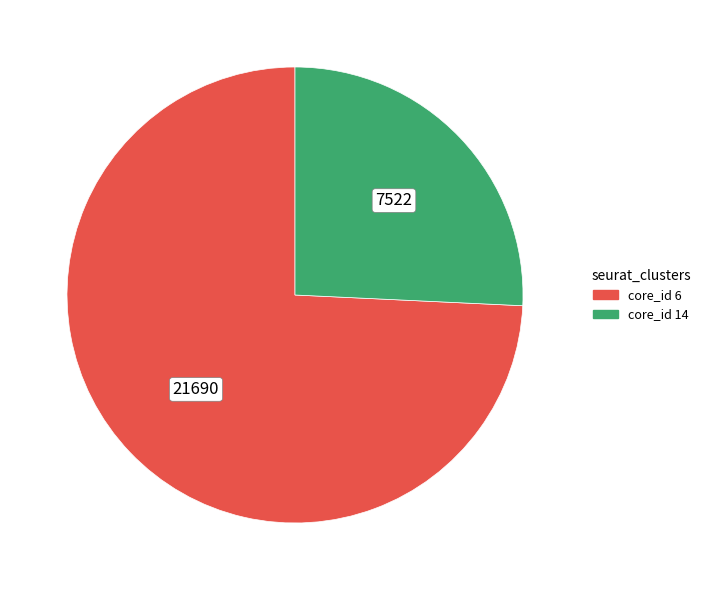

Is it true that core_id 14 is 26% of the pie?

True